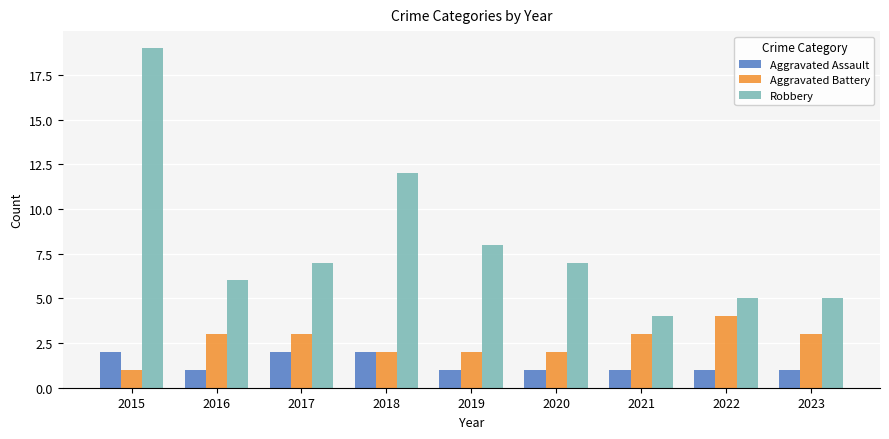

Rank the series by their average value, from highest to lowest.

Robbery, Aggravated Battery, Aggravated Assault